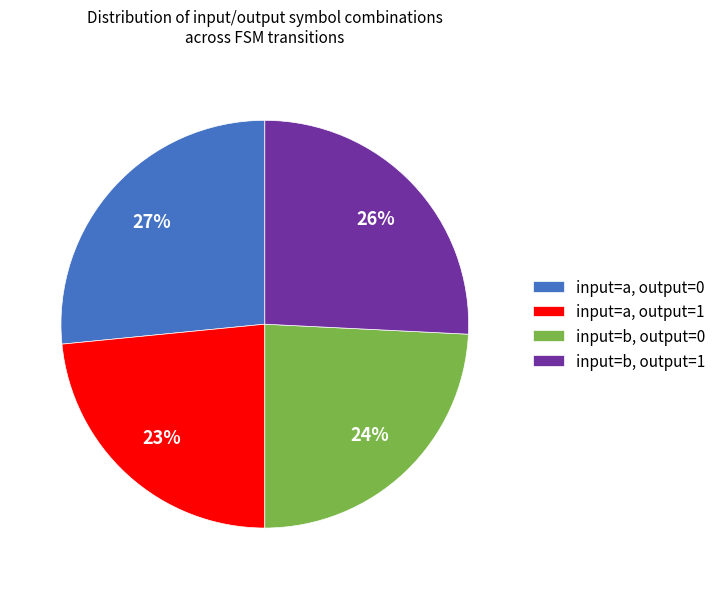

Does input=b, output=0 represent more than half of the total?

No